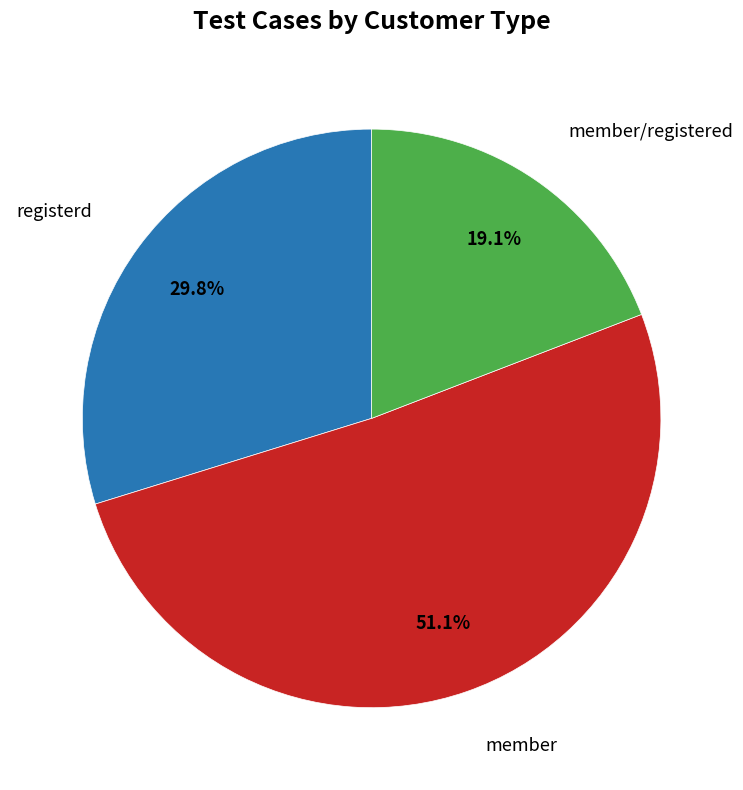

Is there any slice that represents more than half of the pie?

Yes